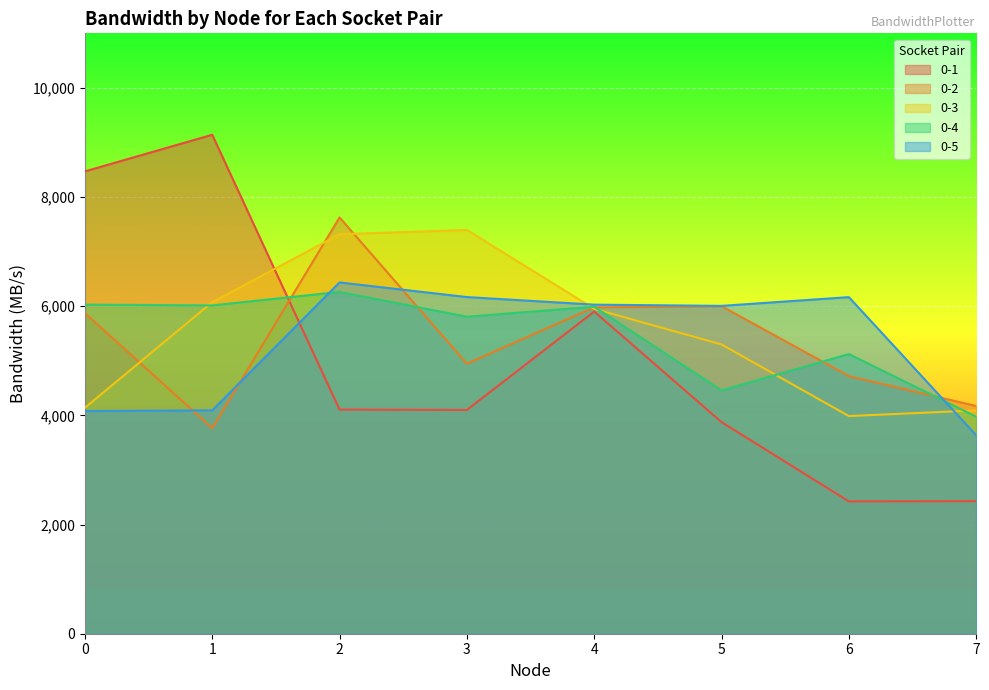

True or false: 0-2 and 0-4 cross at least once.

True